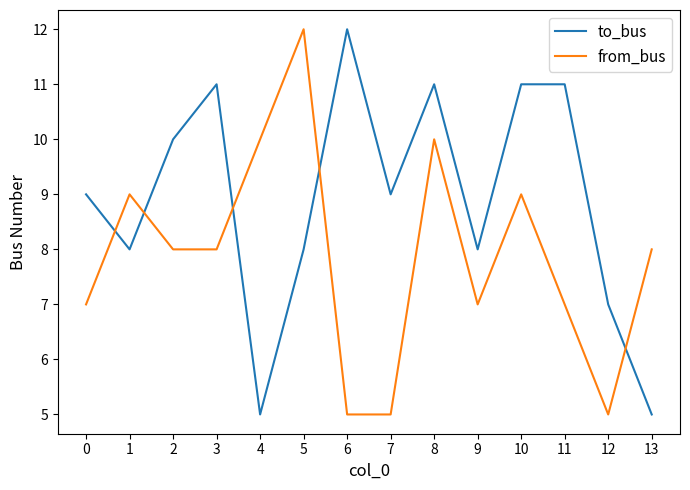

Which category has the highest value in the to_bus series?

6